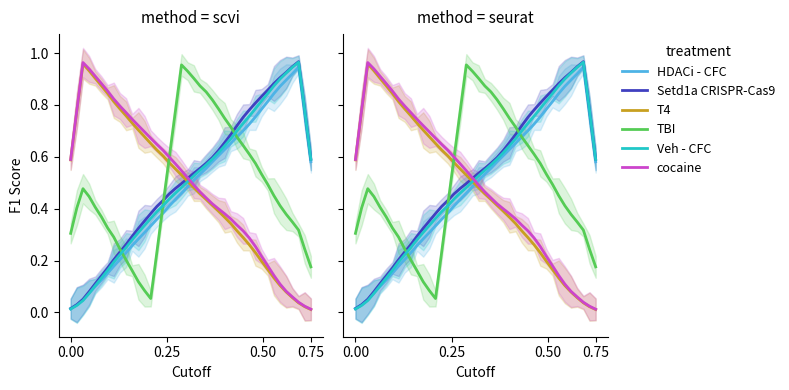

What is the difference between the maximum and minimum values in the time series?

0.9